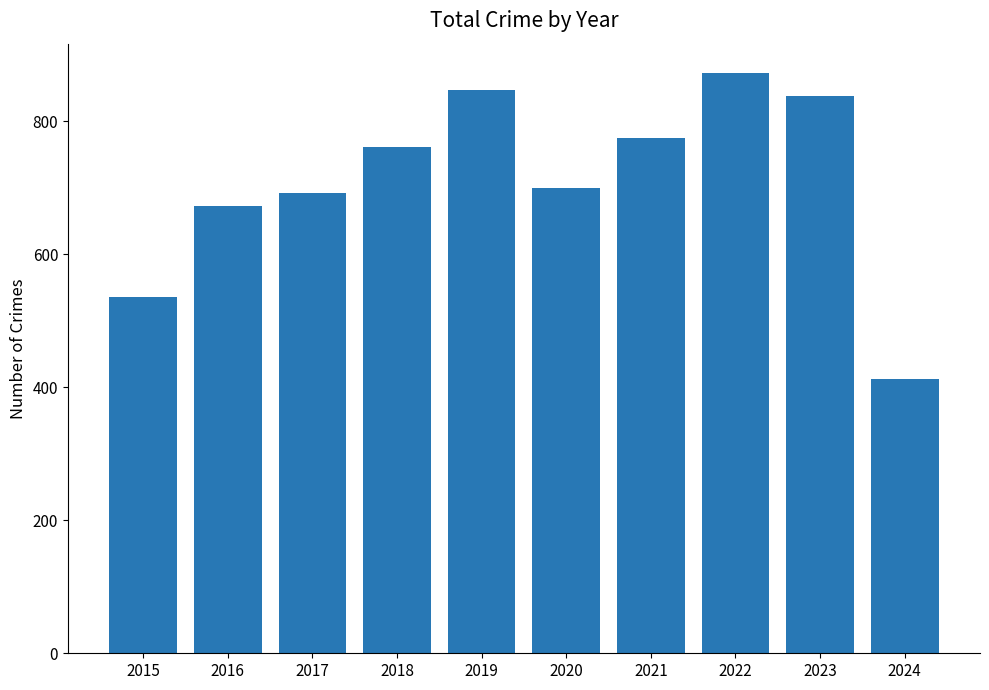

What is the sum of all values?

7106